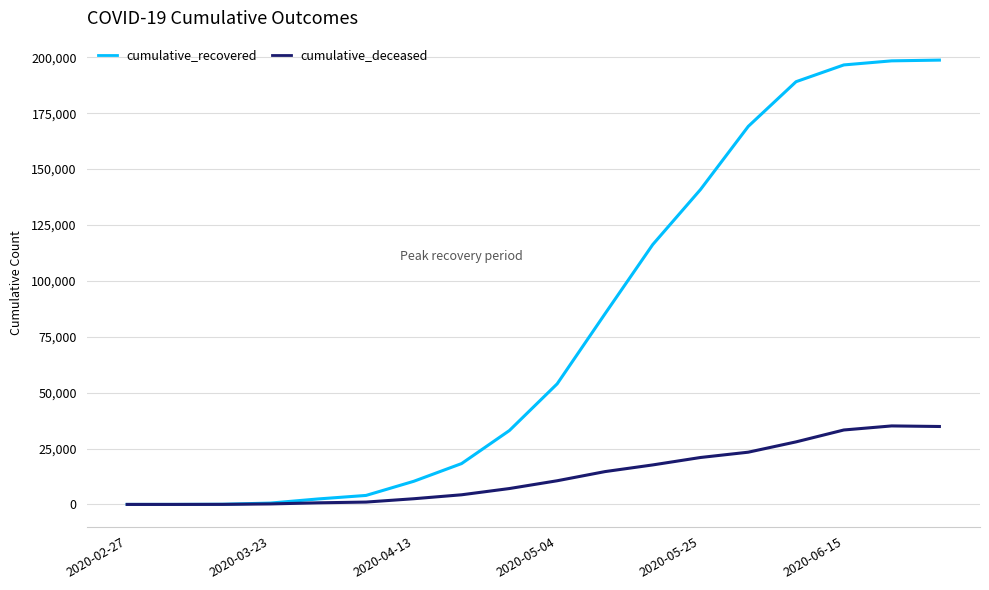

At how many categories does at least one series exceed 92520?

7